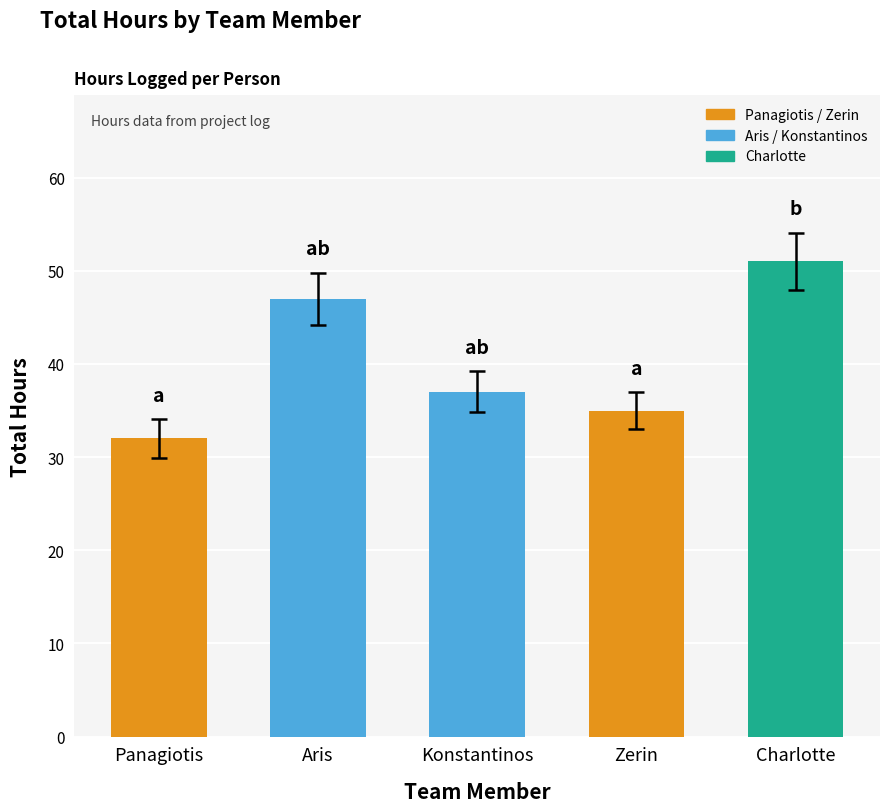

Reading left to right, transcribe all the data shown in this chart.

Panagiotis=32	Aris=47	Konstantinos=37	Zerin=35	Charlotte=51